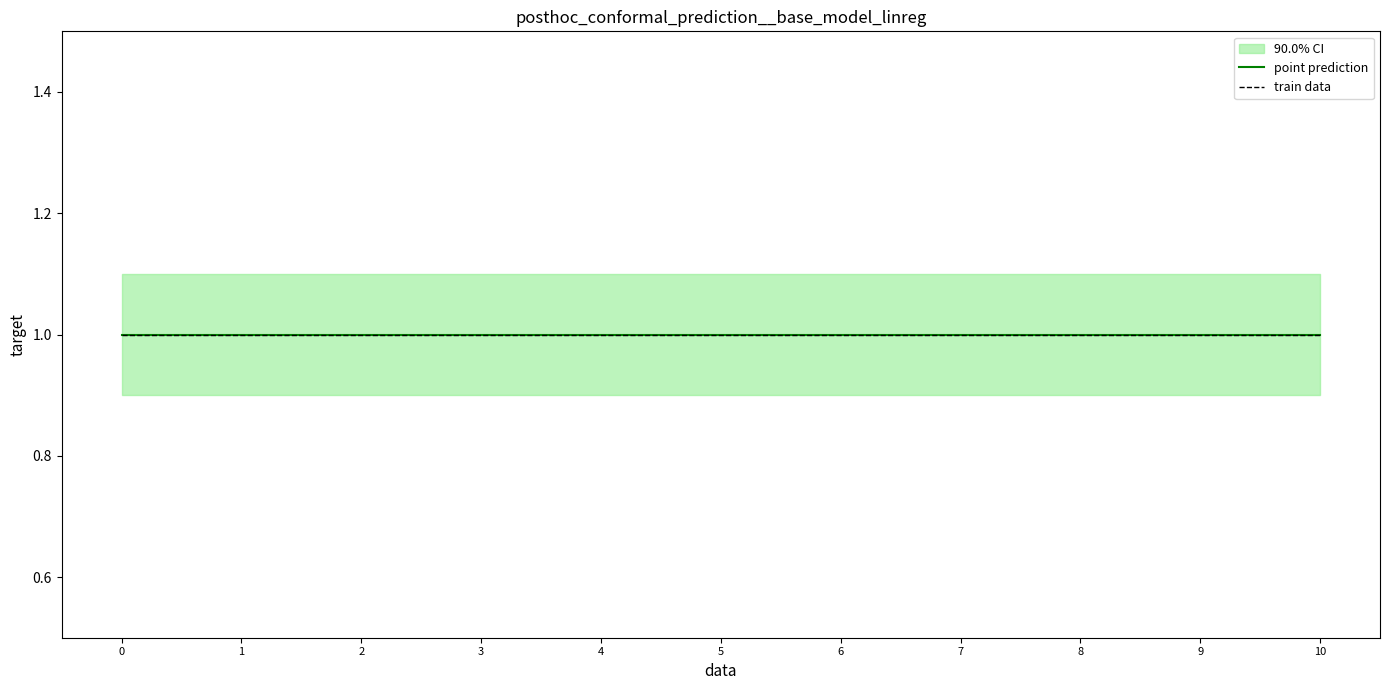

The value of 90.0% CI upper at 2019-04-20 22:05:00 is 1.1. True or false?

True